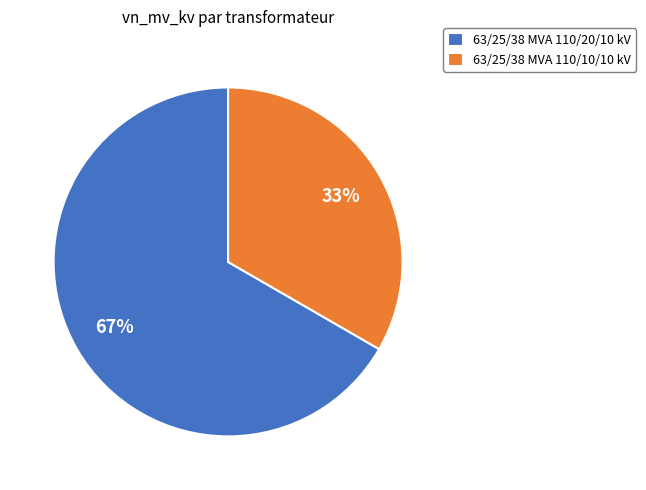

To the nearest percent, what portion does 63/25/38 MVA 110/20/10 kV represent?

67%